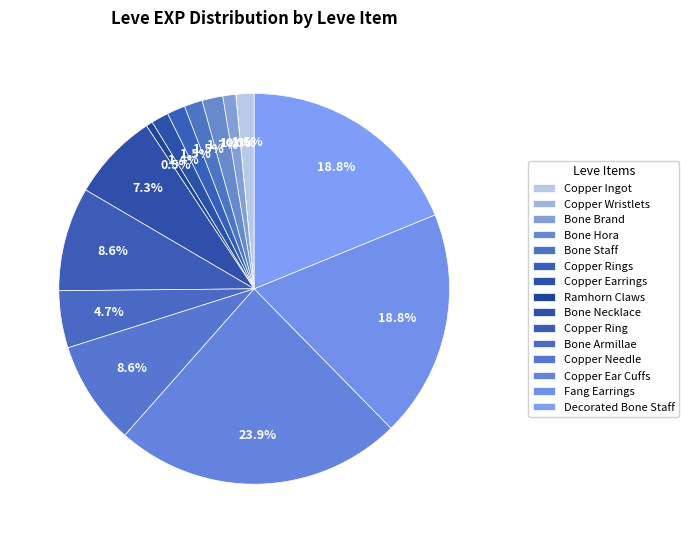

To the nearest percent, what percentage of the pie is Bone Hora?

2%